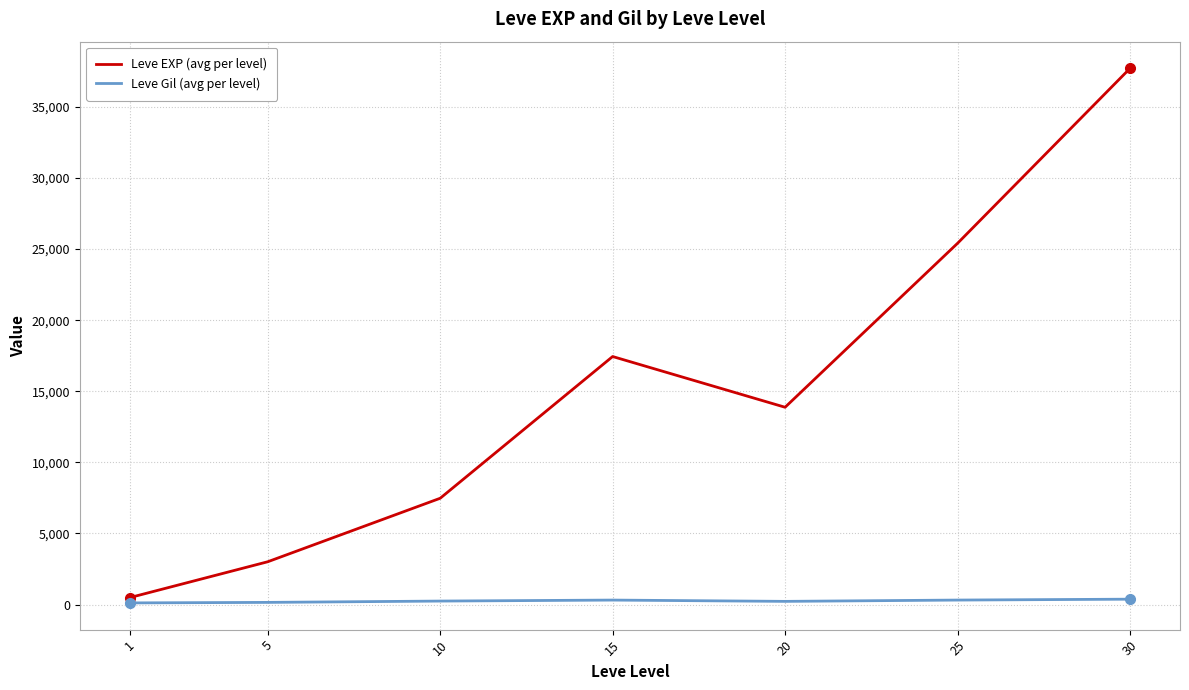

What are all the series names shown in the legend?

Leve EXP (avg per level), Leve Gil (avg per level)